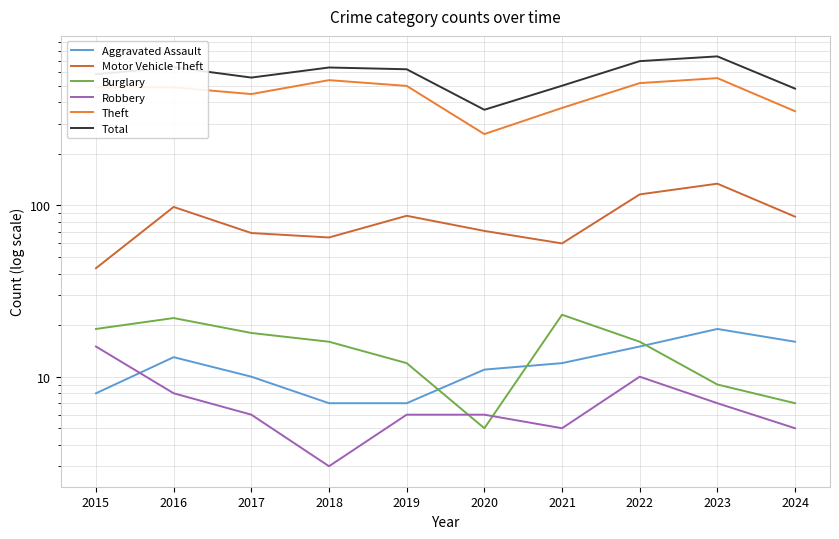

What is the average value of the Motor Vehicle Theft series?

83